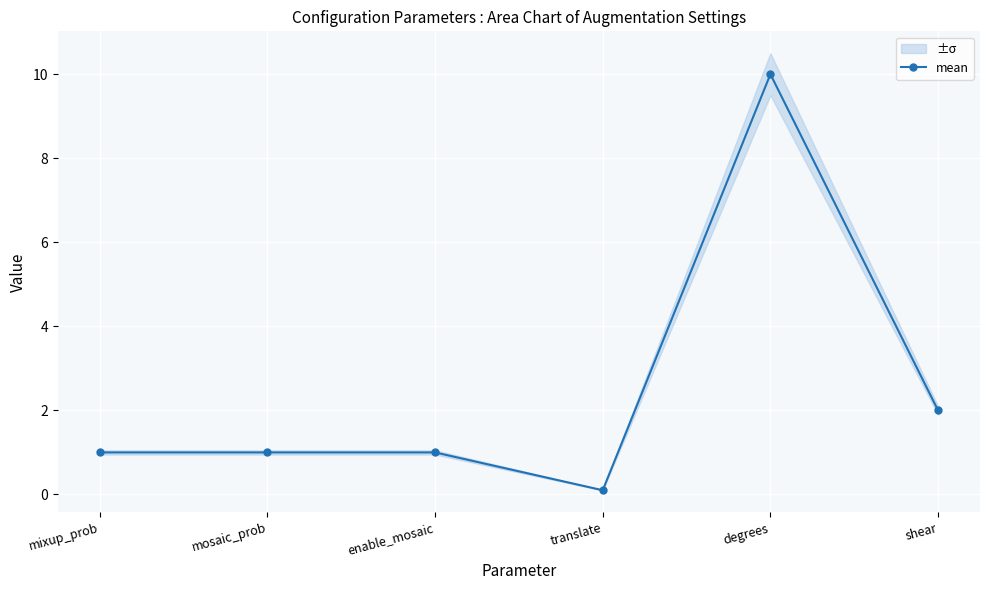

What is the minimum value shown in the chart?

0.1